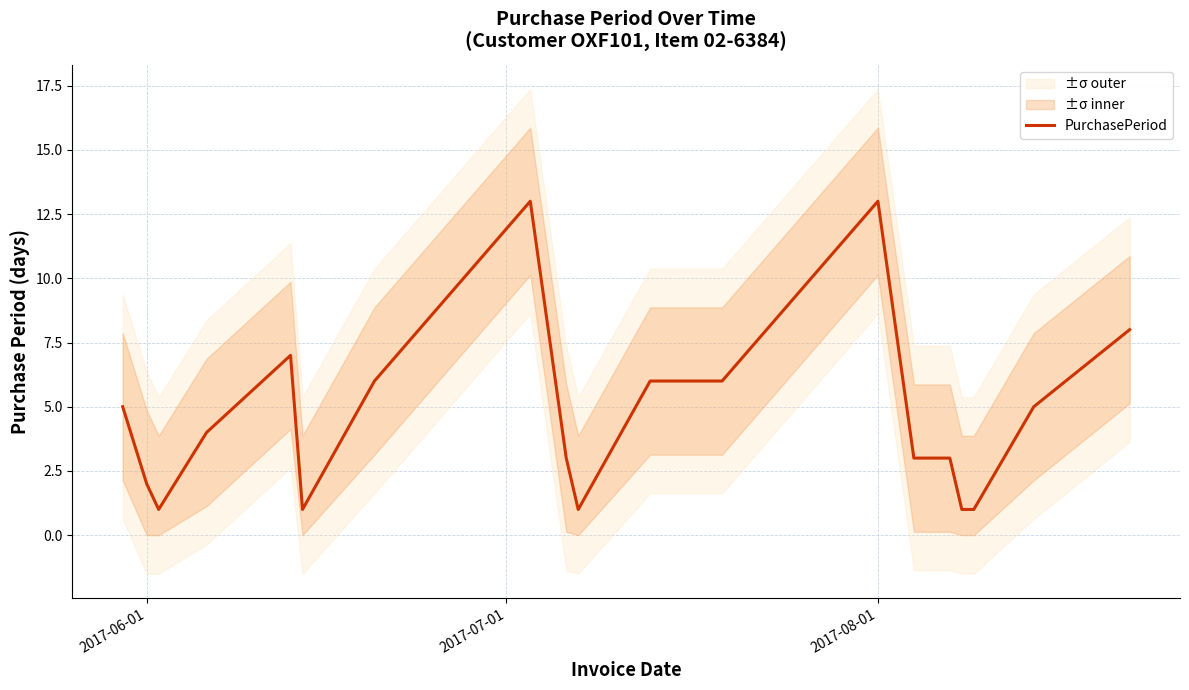

What is the difference between the second highest and second lowest values?

12